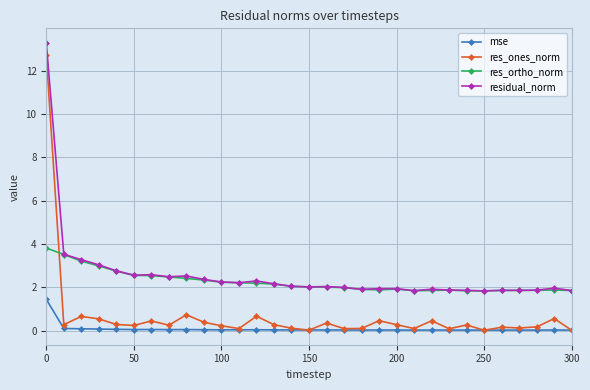

What is the value of the res_ones_norm point at the 28th from the left?

0.1